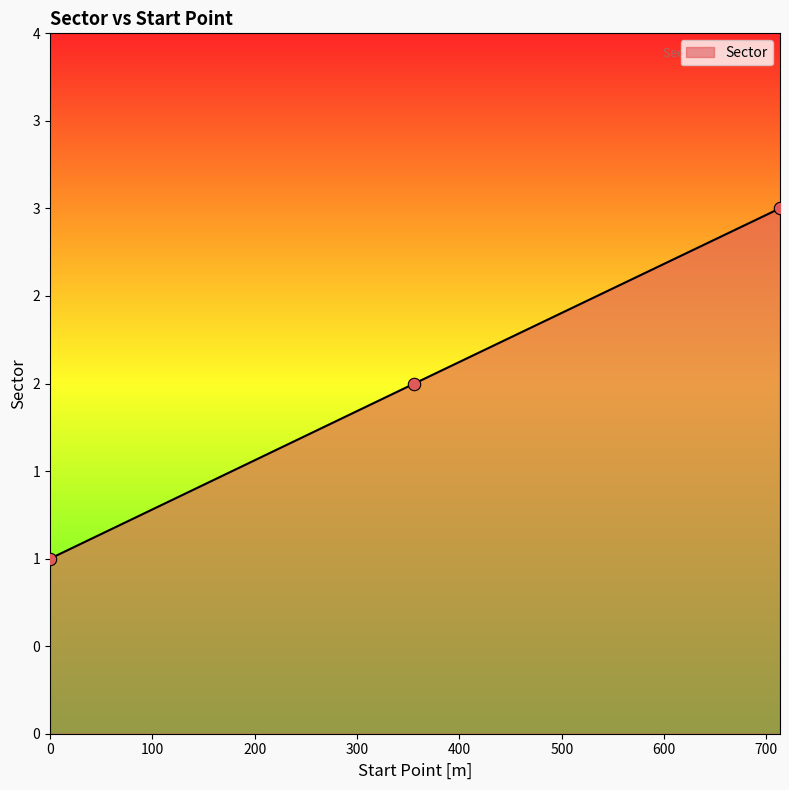

Does the chart have visible grid lines?

No